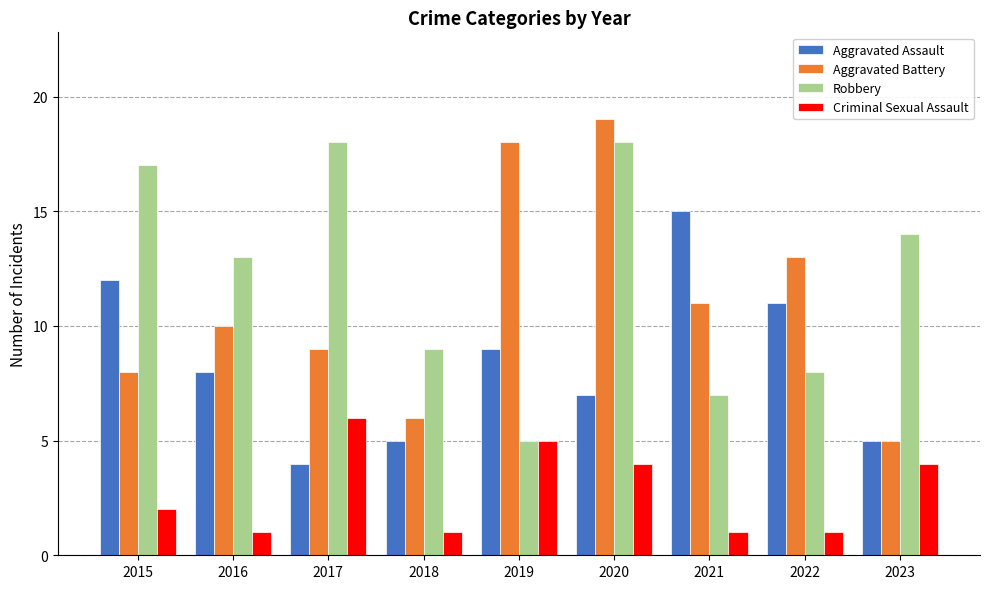

The value of Robbery at 2020 is 32. True or false?

False